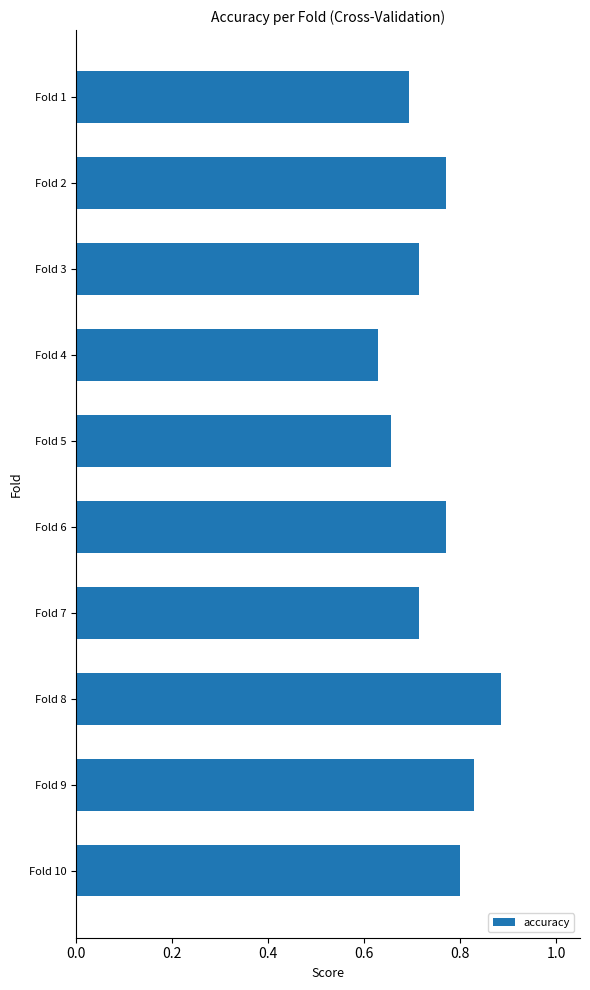

How many distinct data groups are displayed?

1